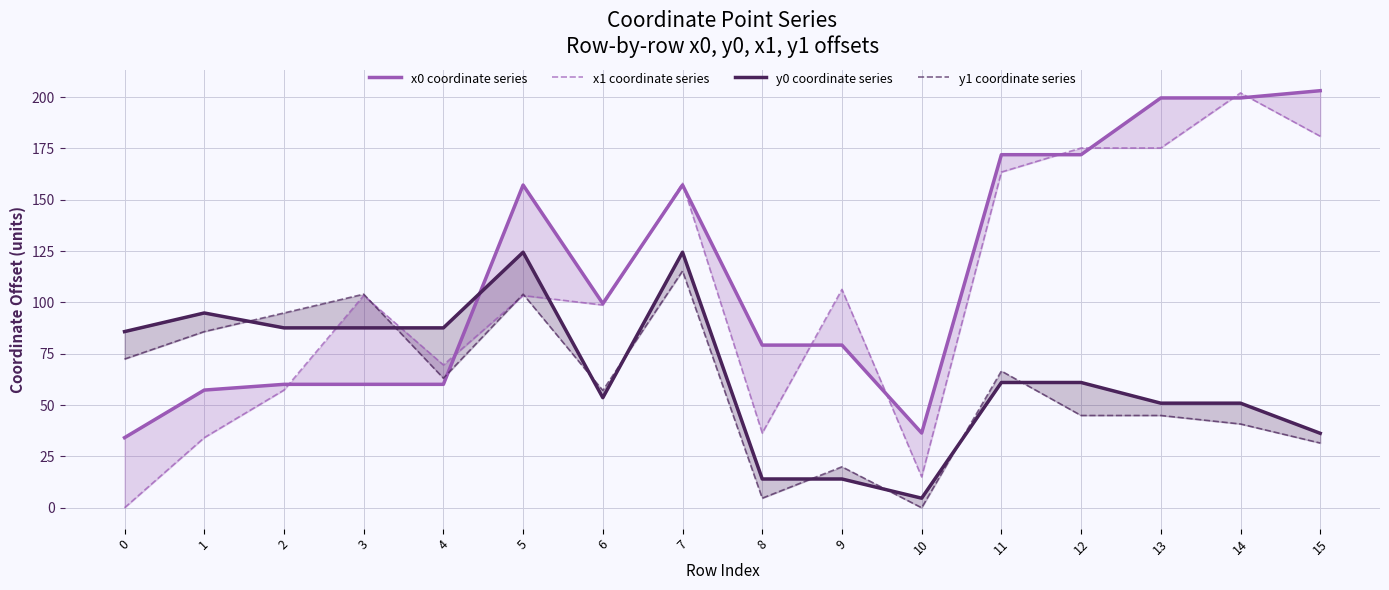

What is the sum of the x0 coordinate series values at 14 and 5?

356.8